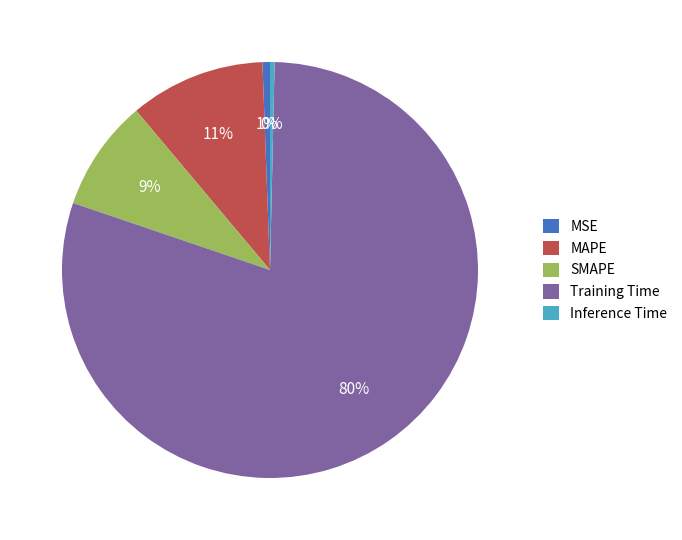

Which has a higher value, SMAPE or MSE?

SMAPE